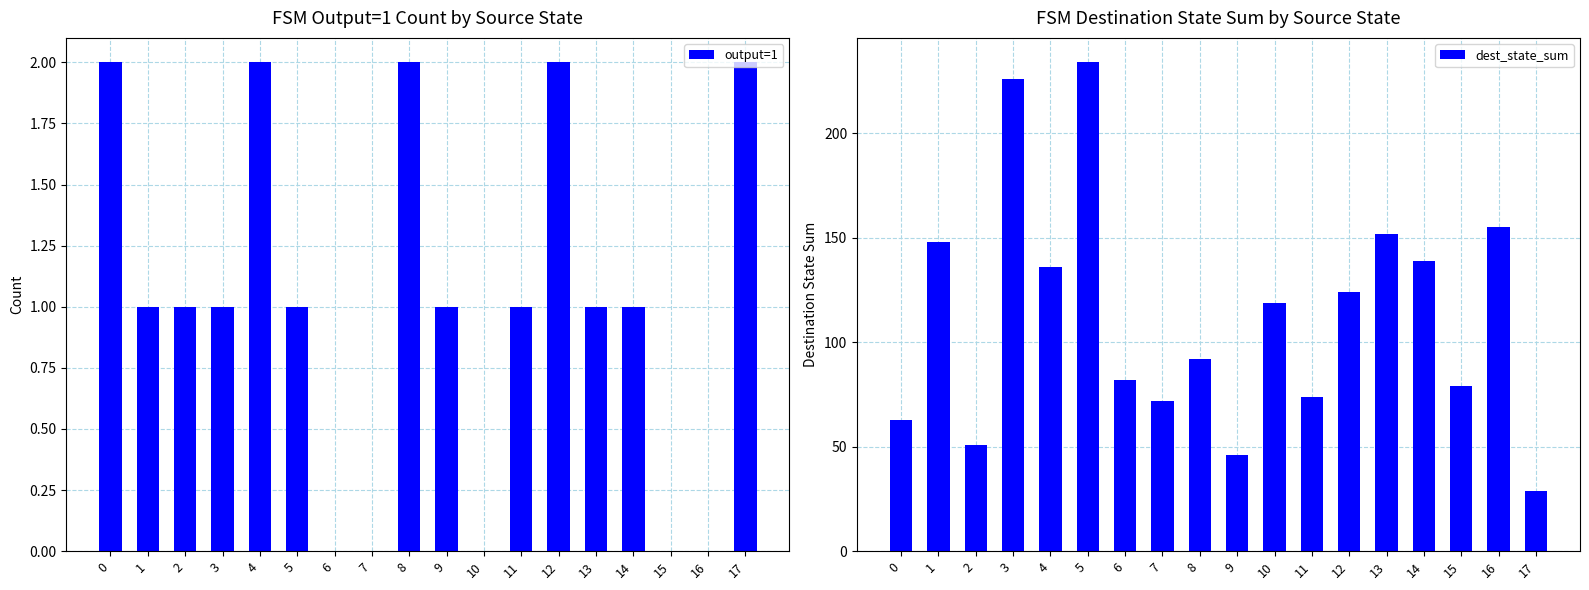

Is the value of dest_state_sum at 9 greater than the value of output=1 at 12?

Yes